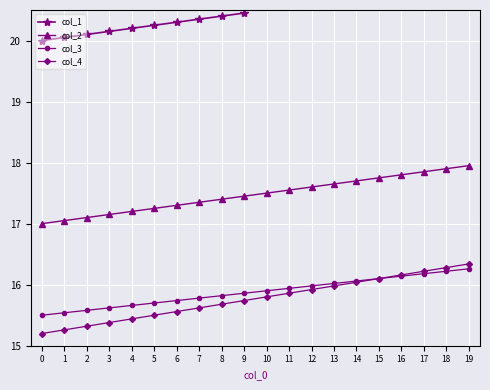

How many values in the col_1 series exceed 20?

19